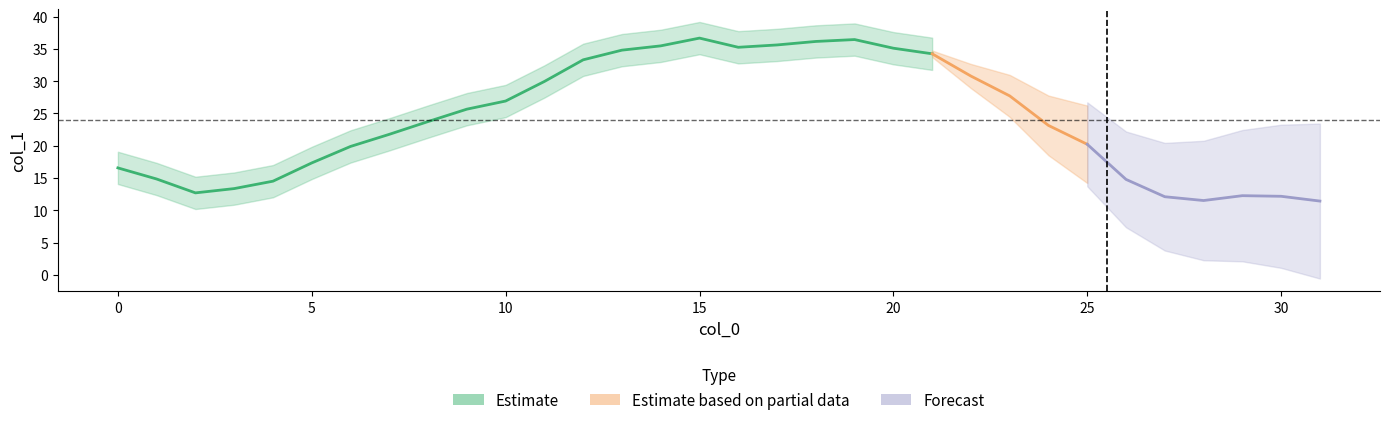

Which category has the lowest value across all series?

31